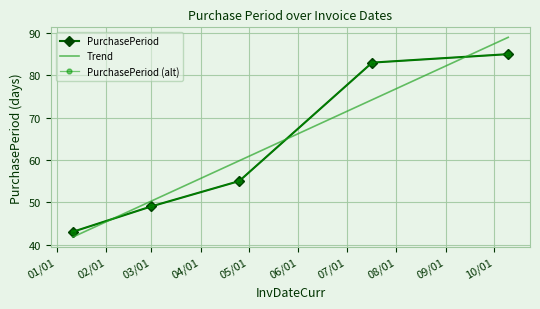

Which category has the lowest value across all series?

2017-01-11